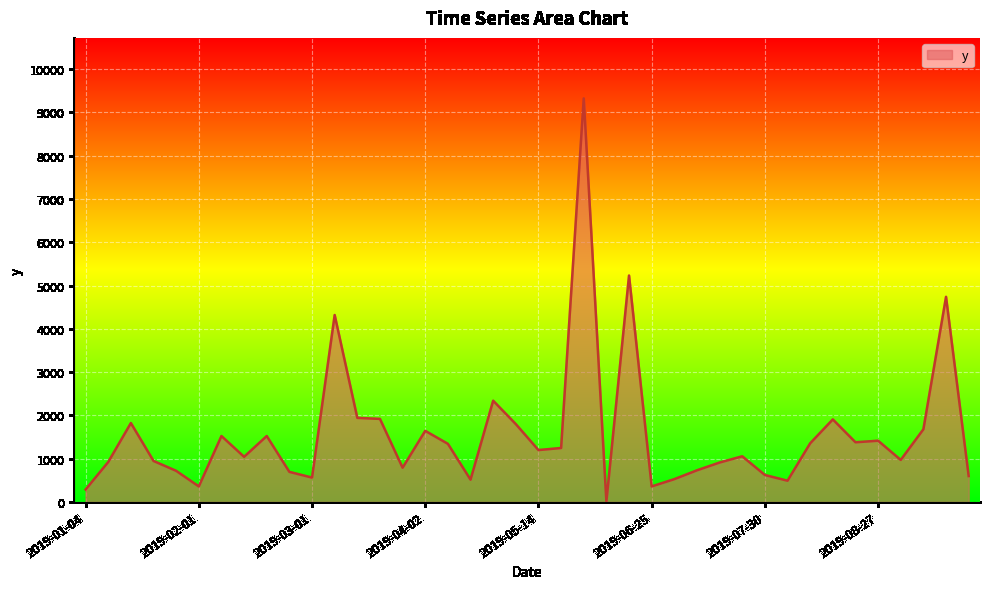

True or false: there are more than 1 points higher than both neighbors.

True